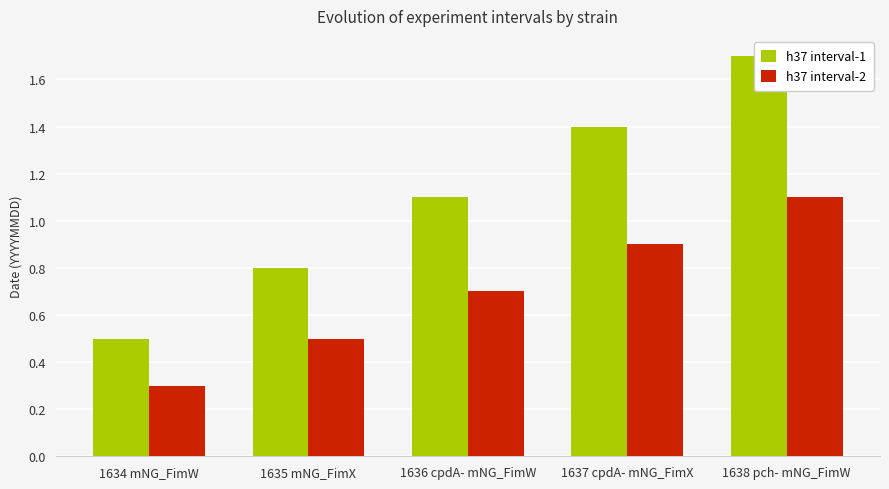

Reading left to right, extract all data points from this chart.

h37 interval-1: 0.5	0.8	1.1	1.4	1.7
h37 interval-2: 0.3	0.5	0.7	0.9	1.1